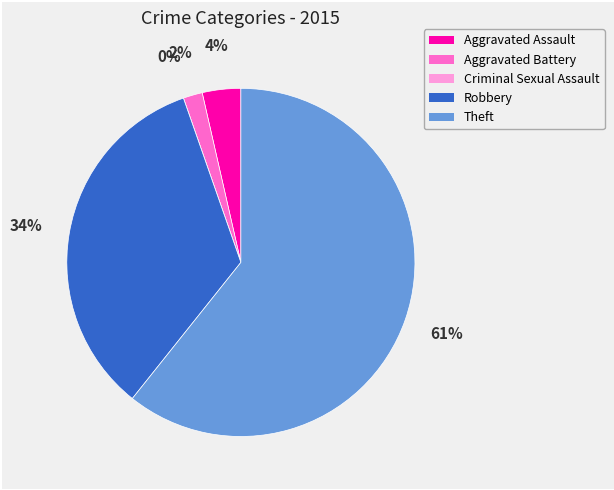

To the nearest percent, what portion does Aggravated Battery represent?

2%